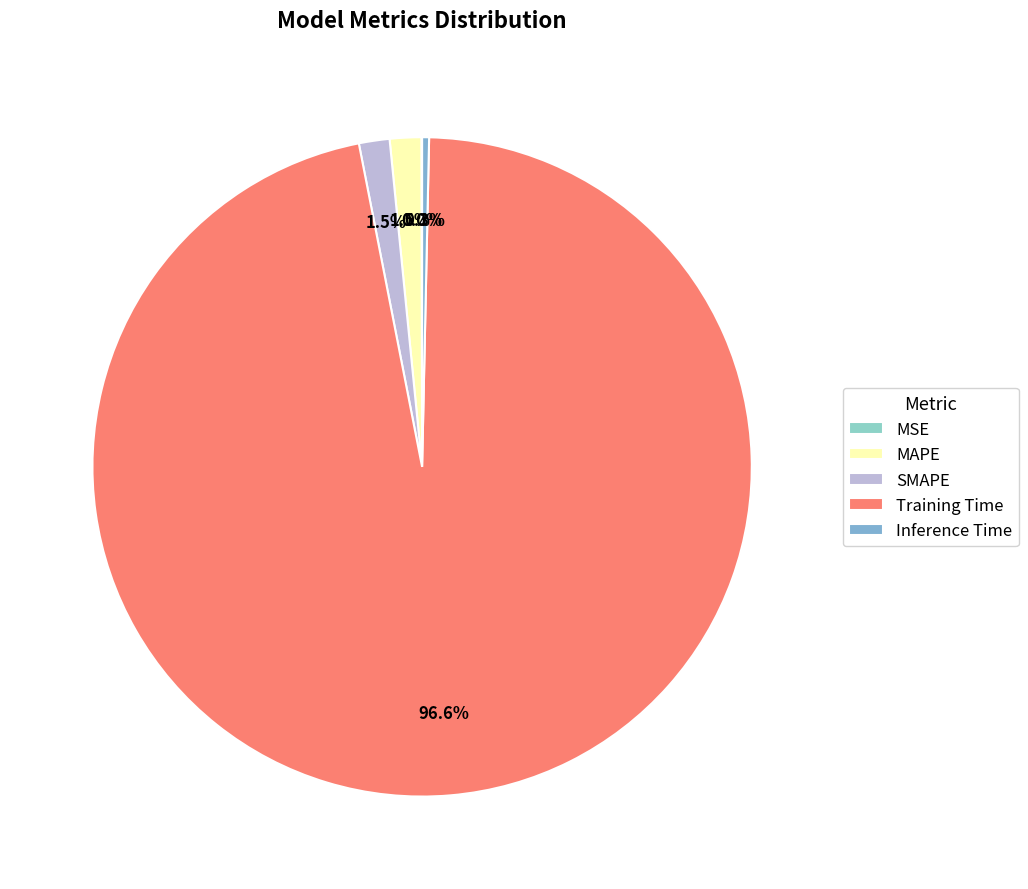

How many slices are in this pie chart?

5